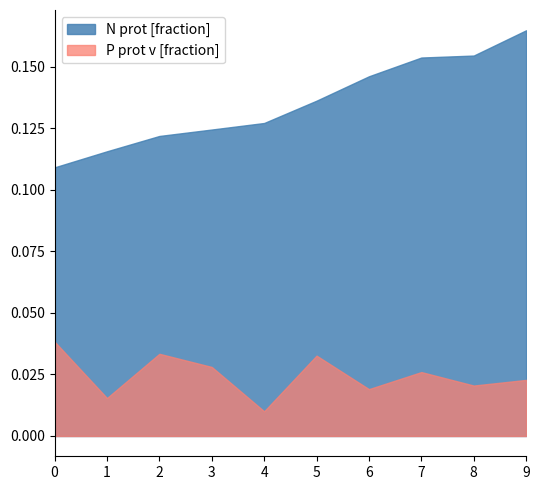

At 5, list the series in order from smallest to largest.

P prot v [fraction], N prot [fraction]